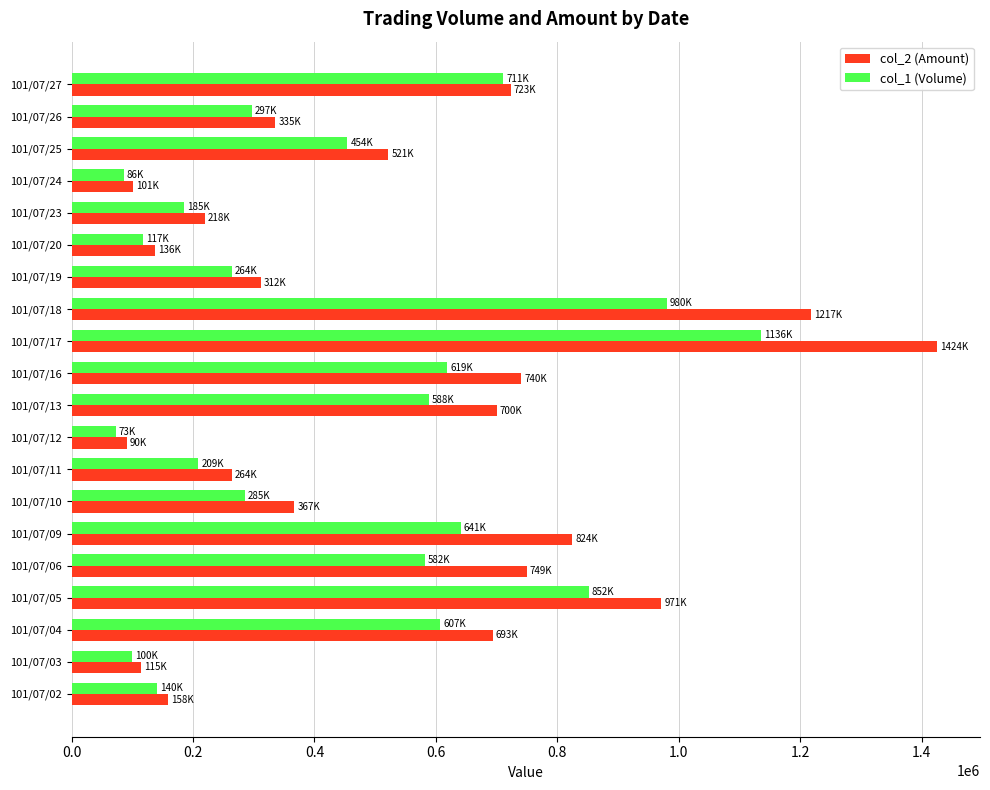

Which series has the largest range (max minus min)?

col_2 (Amount)